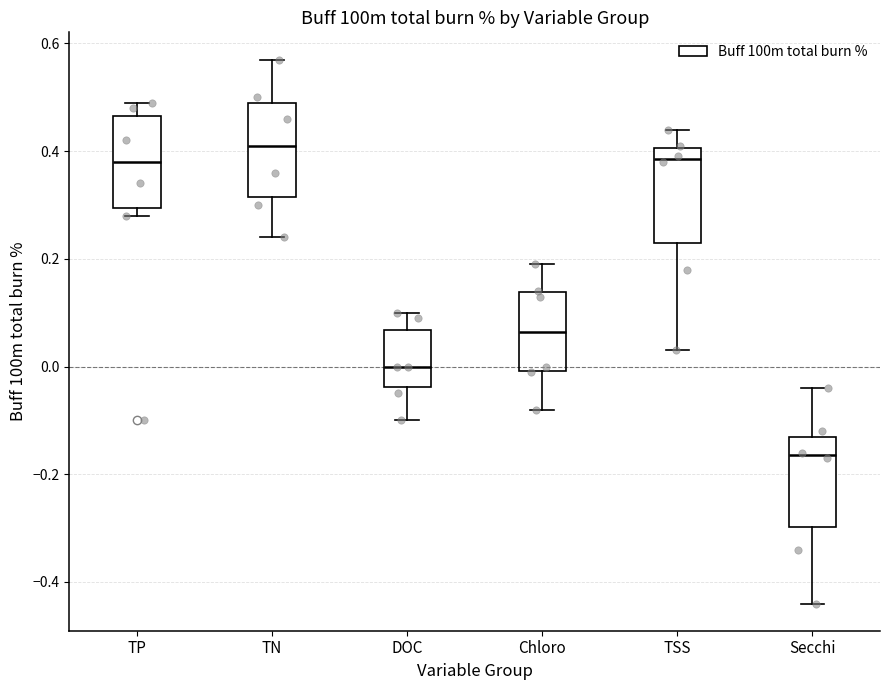

Where does the upper whisker of the box for TSS end on the y-axis? The values are not printed on the chart, so give them approximately, as read against the axis.

0.44